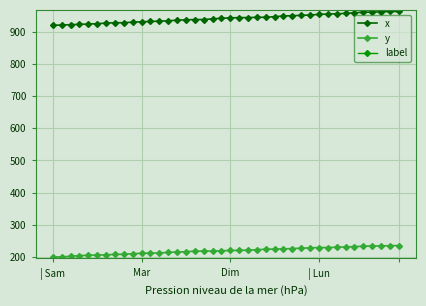

What is the maximum value for y?

235